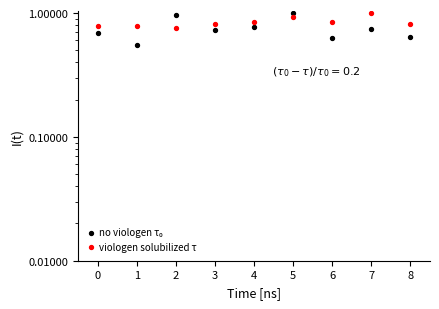

At how many categories does at least one series exceed 0?

9